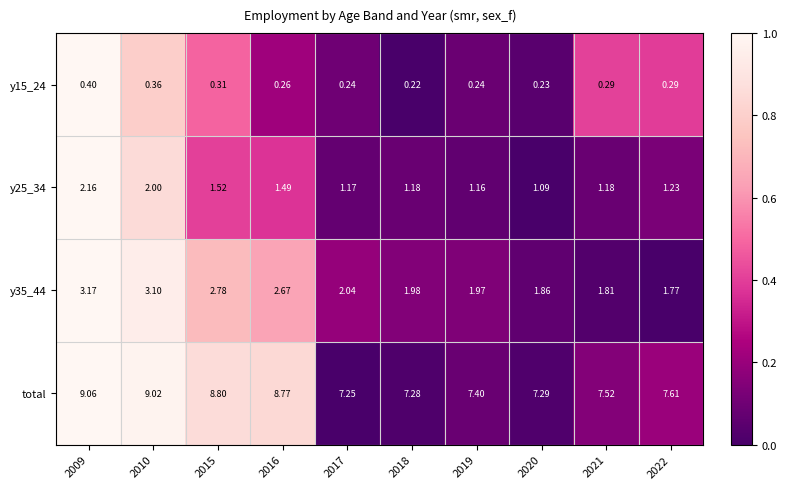

Between 2019 and 2022, which series saw the biggest shift?

total